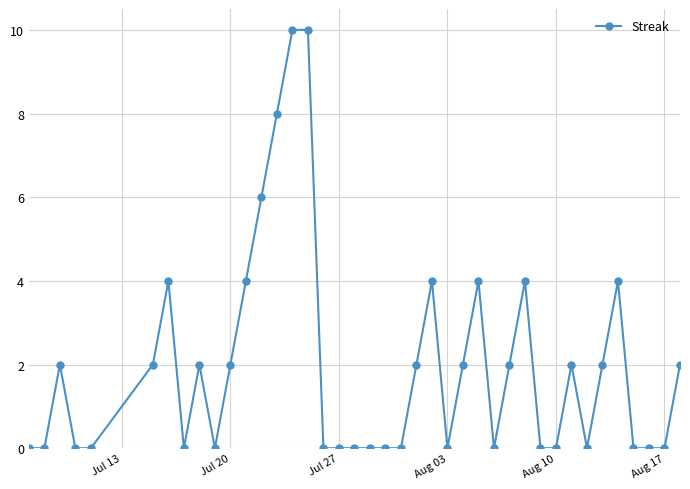

What is the greatest value displayed?

10